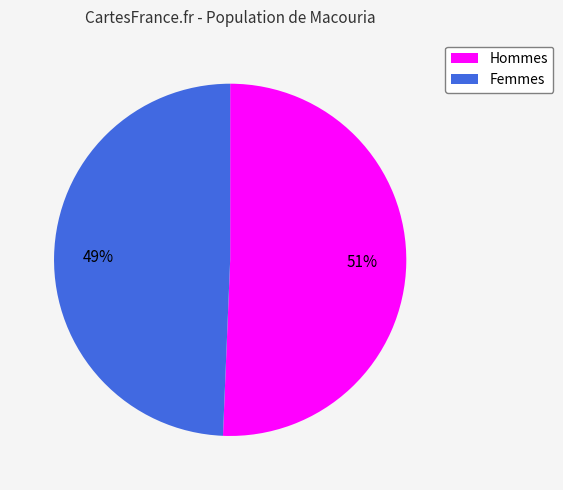

Is it true that Hommes is 51% of the pie?

True